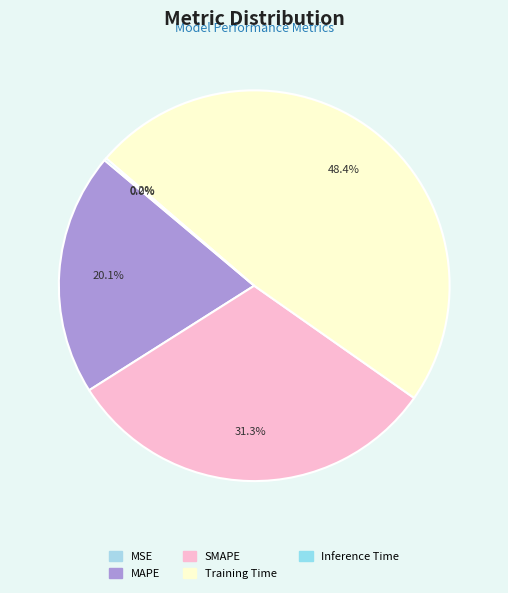

How much of the chart is everything except MAPE?

79.9%